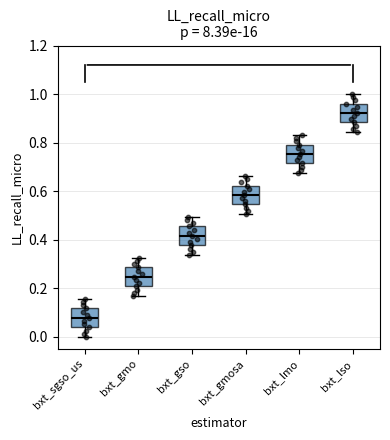

Where does the lower whisker of the box for bxt_lmo end on the y-axis? The values are not printed on the chart, so give them approximately, as read against the axis.

0.68